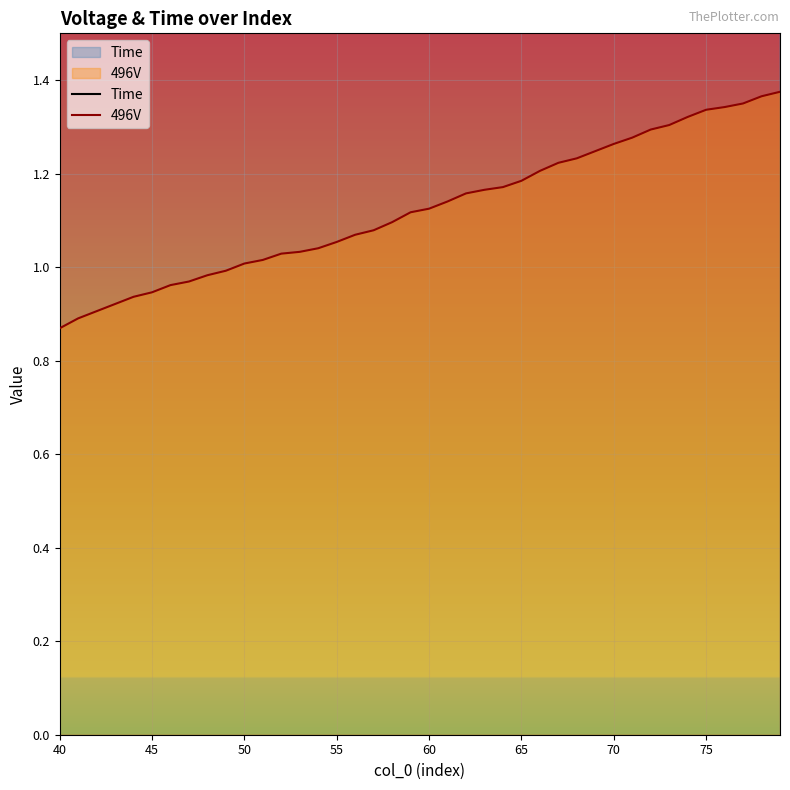

At which label does 496V reach its minimum?

40